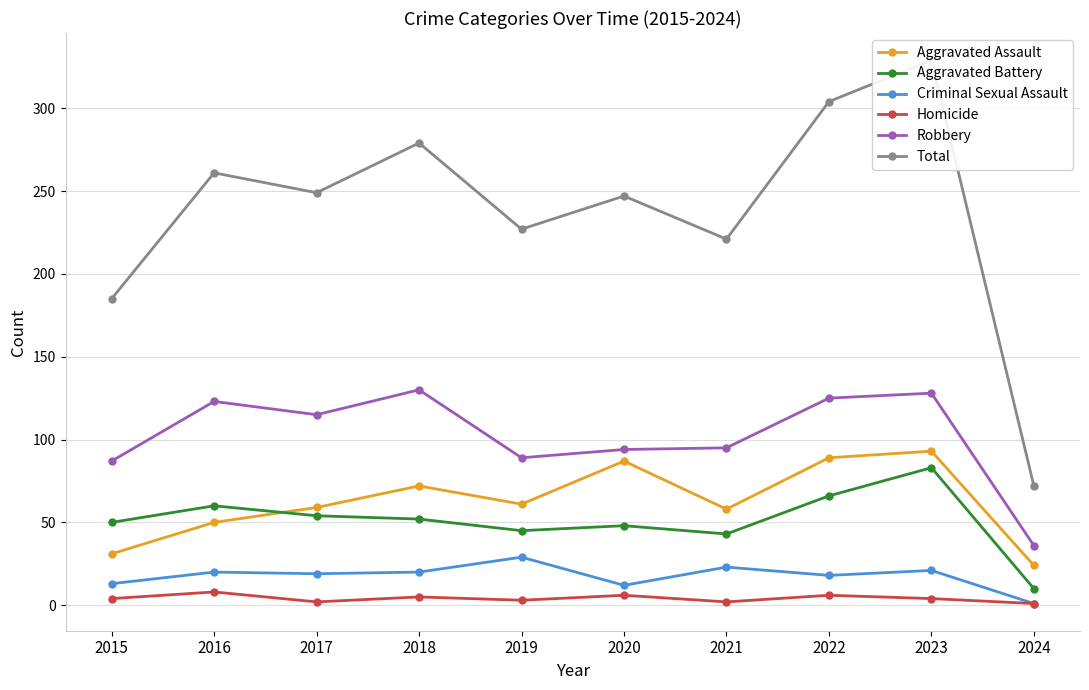

What are all the series names shown in the legend?

Aggravated Assault, Aggravated Battery, Criminal Sexual Assault, Homicide, Robbery, Total